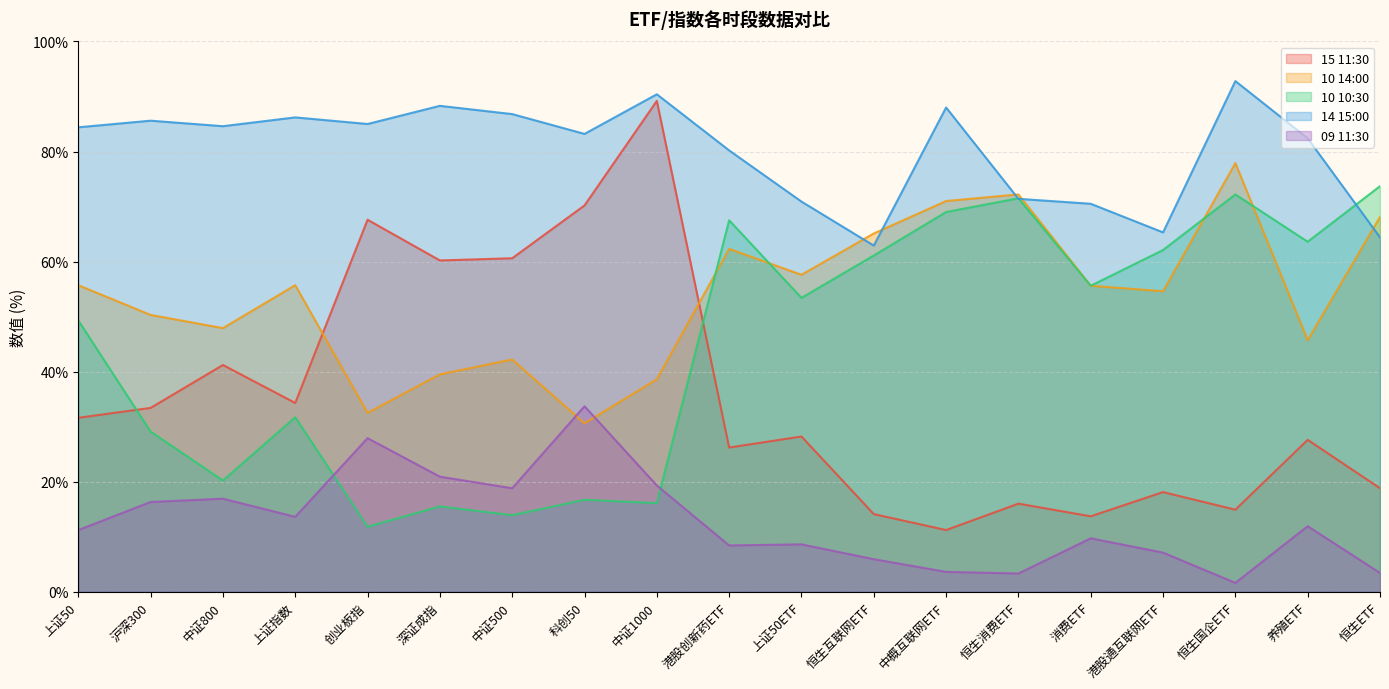

The 09 11:30 series shows 1.8 at 恒生ETF. True or false?

False